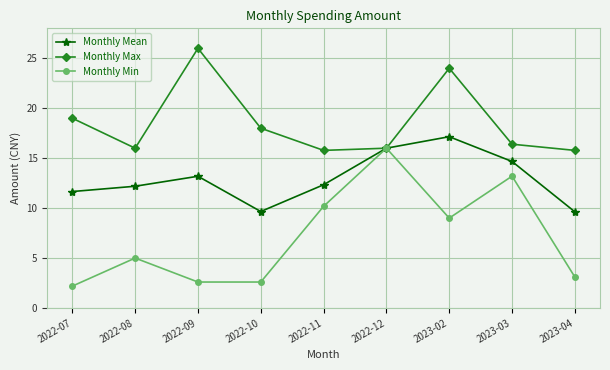

Is the value of Monthly Min at 2022-11 greater than the value of Monthly Max at 2022-07?

No